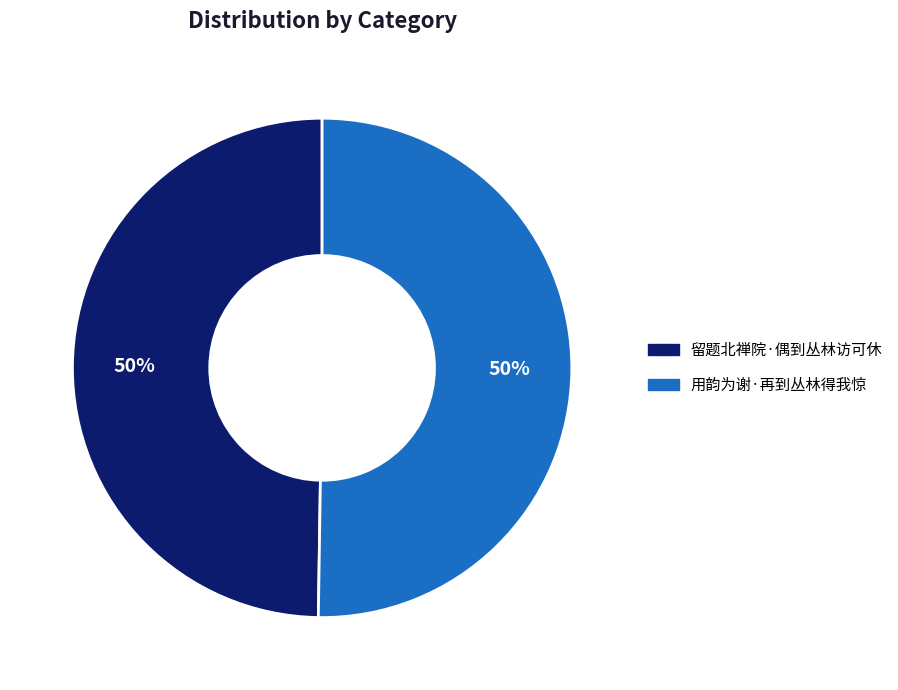

What is the ratio of the value at 留题北禅院·偶到丛林访可休 to the value at 用韵为谢·再到丛林得我惊?

1.0